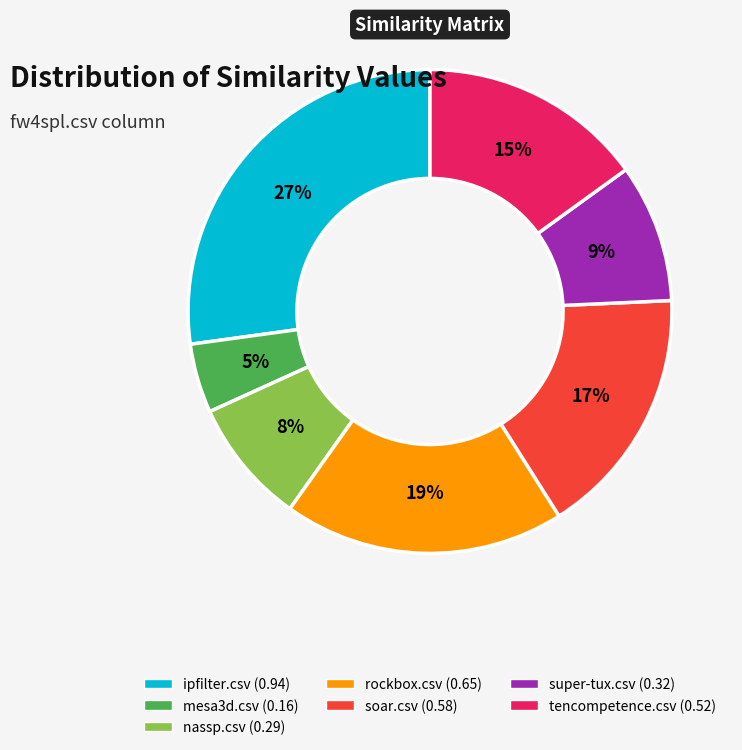

To the nearest percent, what is the average slice percentage?

14%